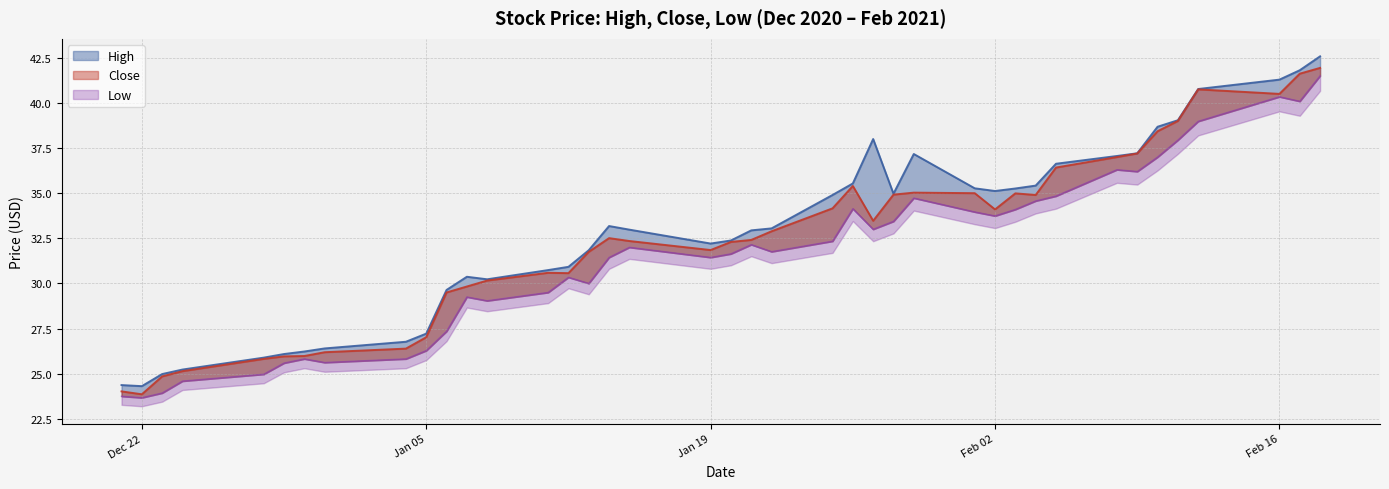

Reading left to right, extract all data points from this chart.

High: 24.4	24.3	25.0	25.2	25.9	26.1	26.2	26.4	26.8	27.2	29.6	30.4	30.2	30.7	30.9	31.8	33.2	33.0	32.2	32.4	32.9	33.0	34.9	35.5	38.0	35.0	37.2	35.3	35.1	35.3	35.4	36.6	37.1	37.2	38.7	39.0	40.8	41.3	41.8	42.6
Close: 24.0	23.9	24.9	25.1	25.8	26.0	26.0	26.2	26.4	27.0	29.5	29.8	30.2	30.6	30.6	31.8	32.5	32.4	31.9	32.3	32.4	32.9	34.2	35.4	33.5	34.9	35.0	35.0	34.1	35.0	34.9	36.4	37.0	37.2	38.4	39.0	40.8	40.5	41.6	41.9
Low: 23.8	23.7	23.9	24.6	25.0	25.6	25.8	25.6	25.8	26.3	27.4	29.2	29.0	29.5	30.3	30.0	31.4	32.0	31.4	31.6	32.1	31.8	32.3	34.1	33.0	33.4	34.7	34.0	33.7	34.1	34.6	34.8	36.3	36.2	37.0	37.9	39.0	40.3	40.1	41.5